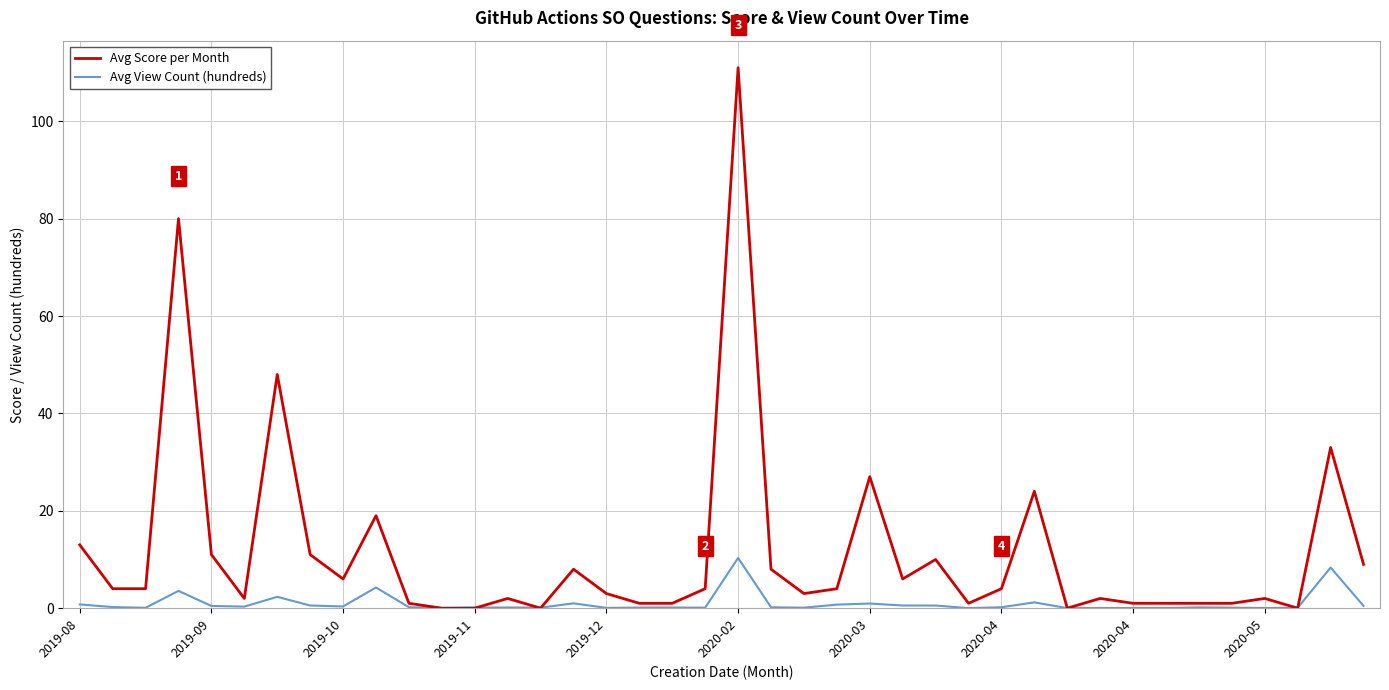

What is the greatest value displayed?

111.0